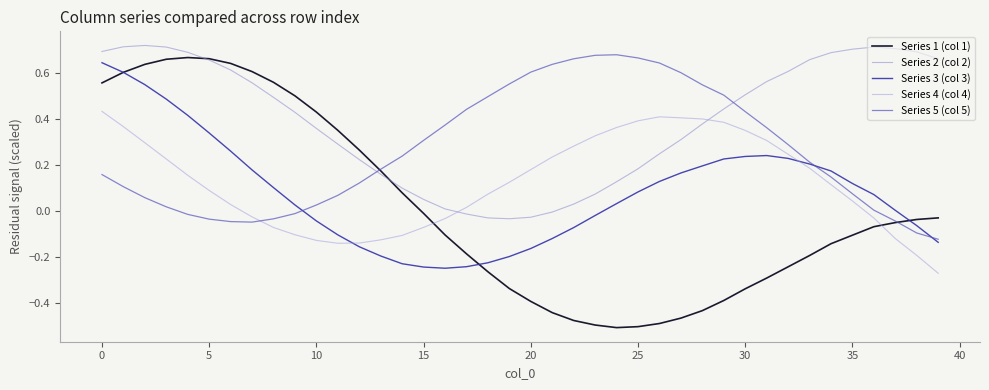

At which label is Series 3 (col 3) closest to 0?

37